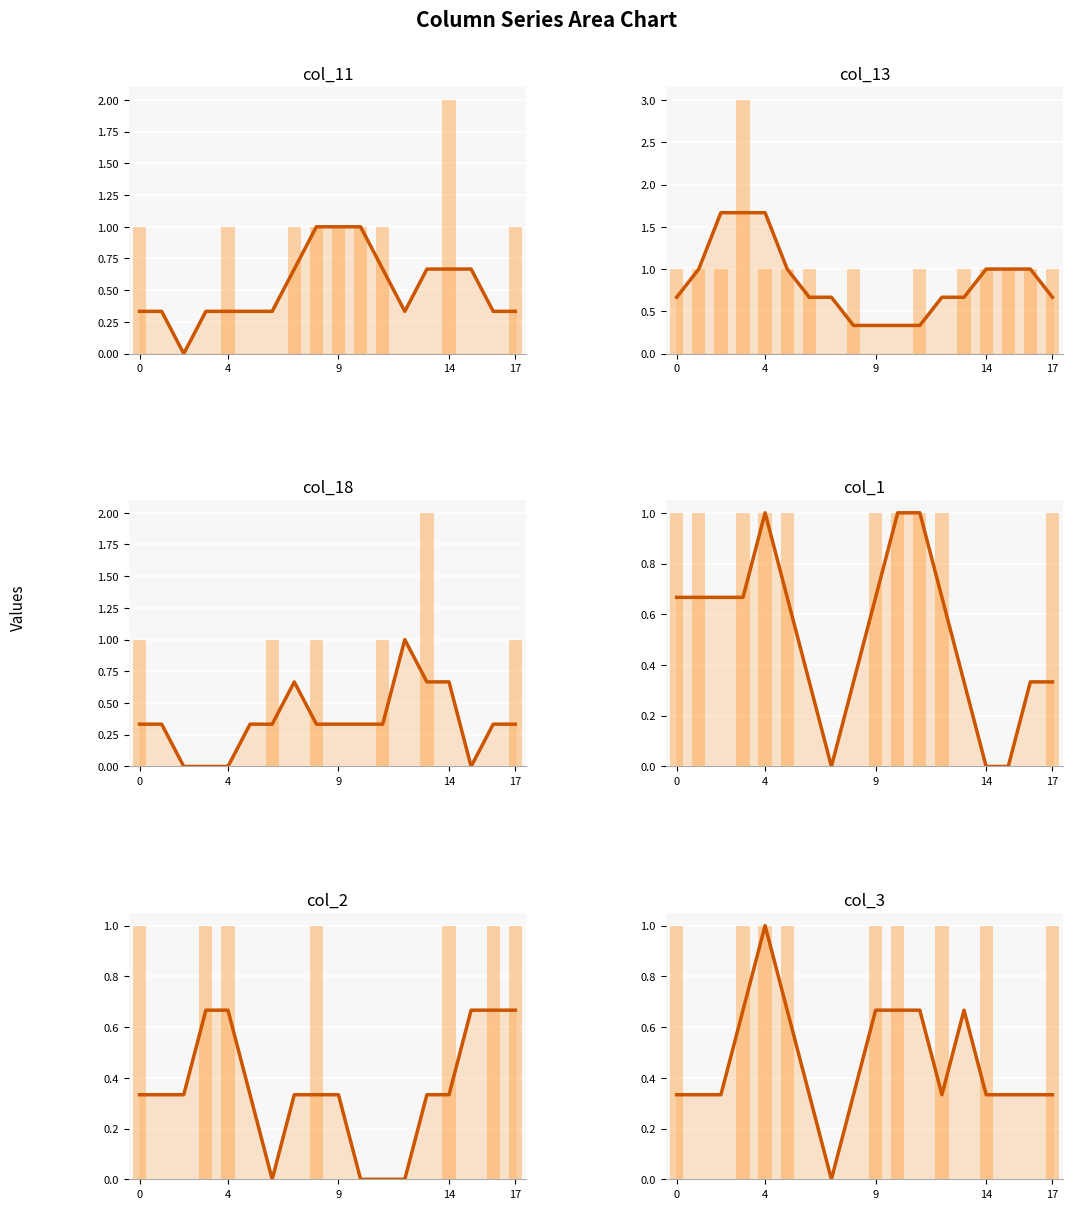

The col_3 series shows 1 at 11. True or false?

False